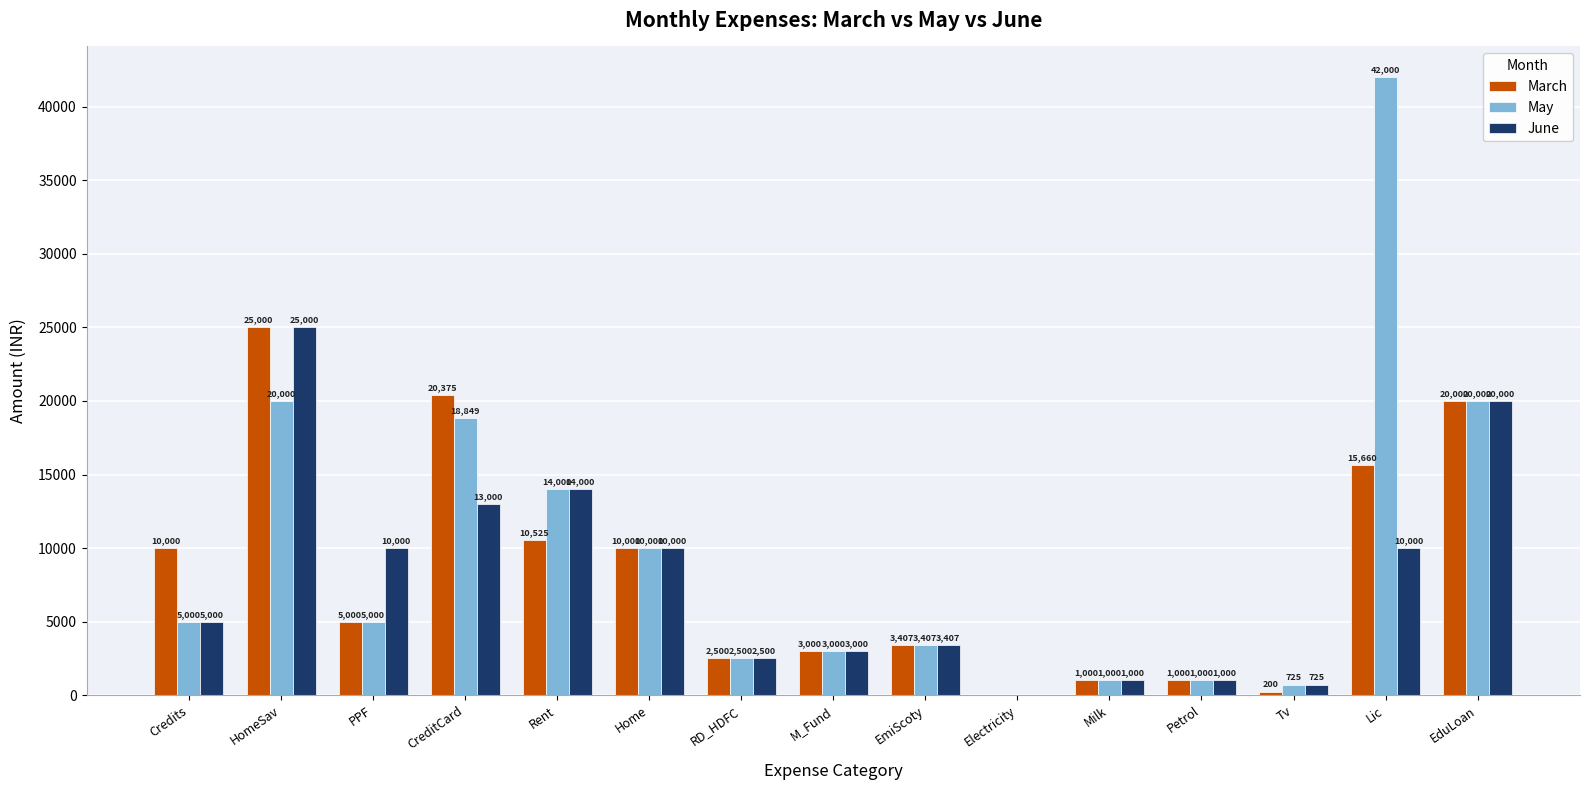

At which category is the sum across all series the highest?

HomeSav